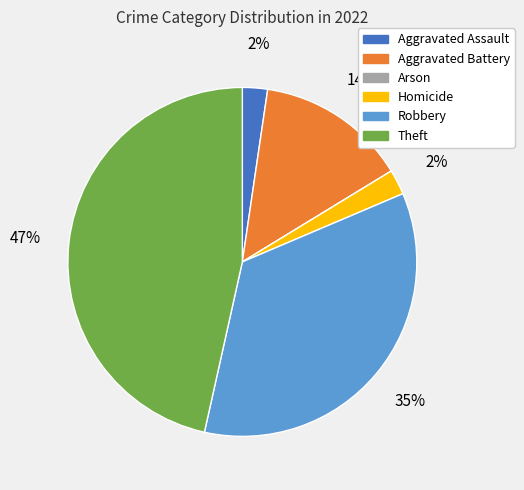

Between Robbery and Aggravated Assault, which is larger?

Robbery